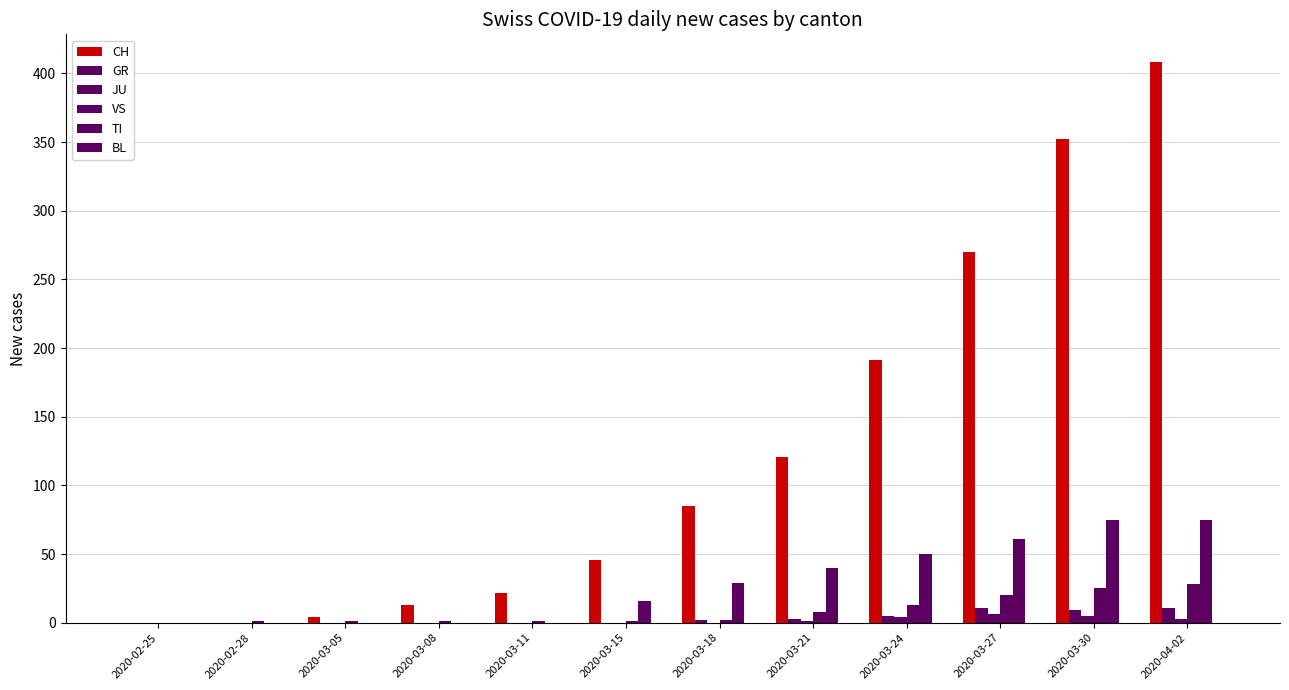

At which category does the chart reach its minimum across all series?

2020-02-25